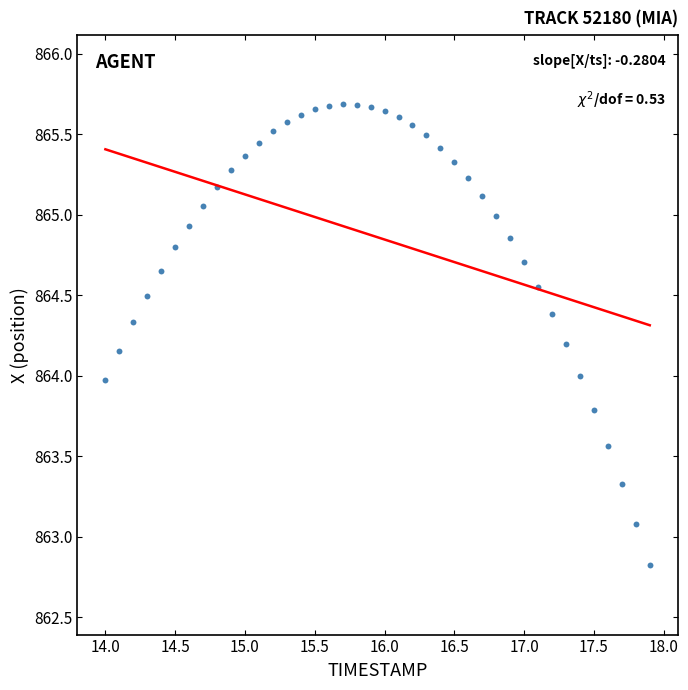

What is the range of Y values (max minus min)?

2.9